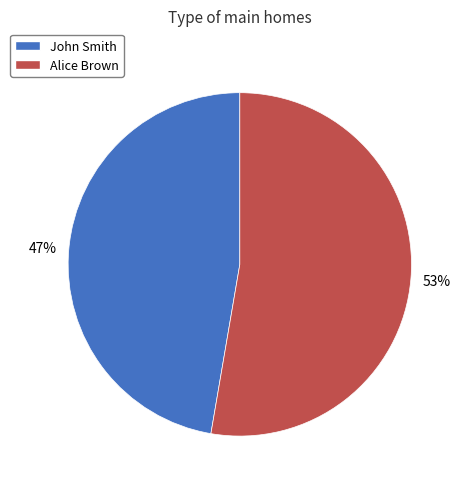

Approximately how many times larger is the value at Alice Brown compared to John Smith?

1.1